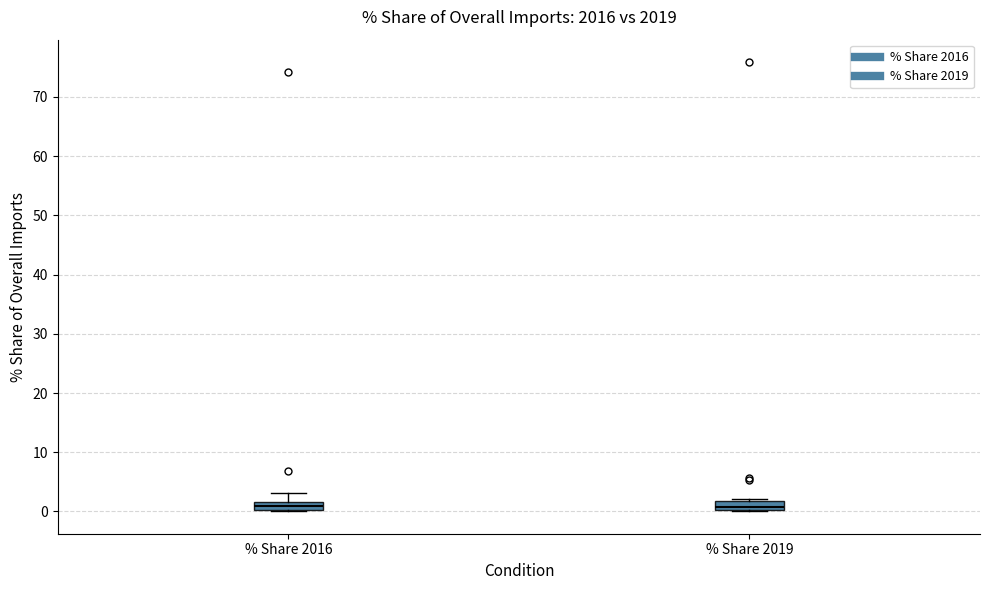

Where is the upper edge of the box for % Share 2019 on the y-axis? The values are not printed on the chart, so give them approximately, as read against the axis.

2